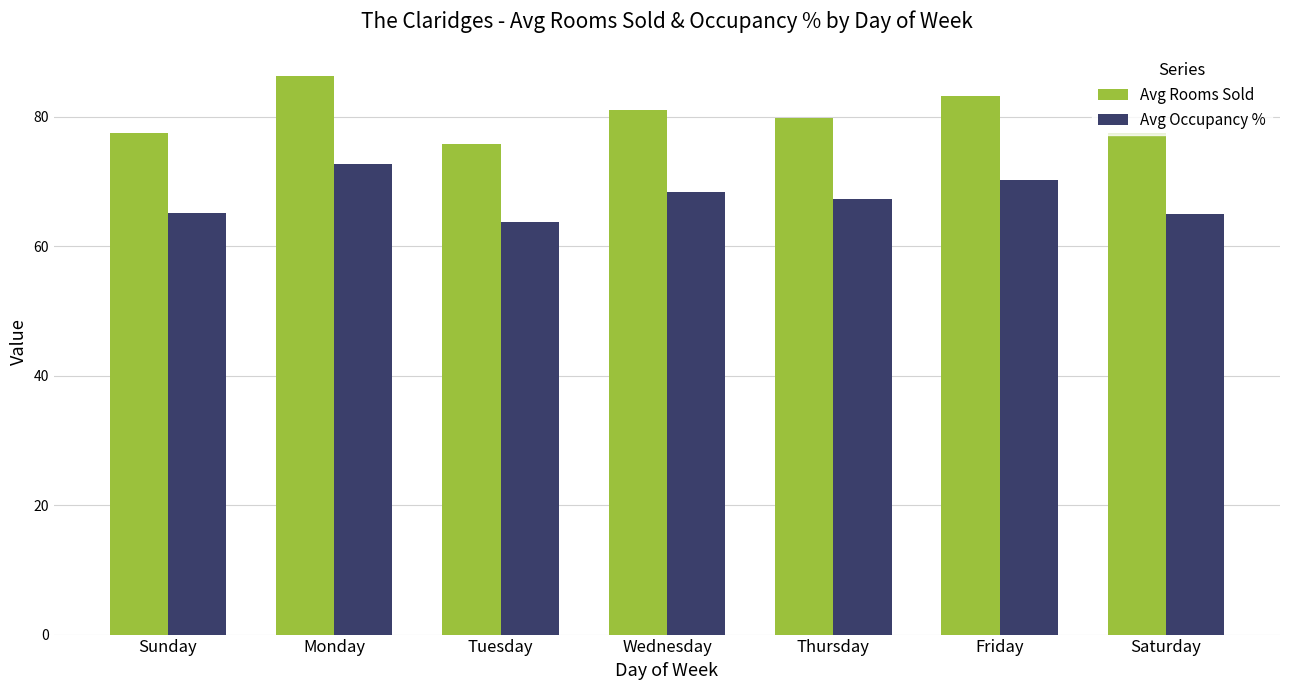

Is it true that Avg Rooms Sold equals 35.7 at Wednesday?

False